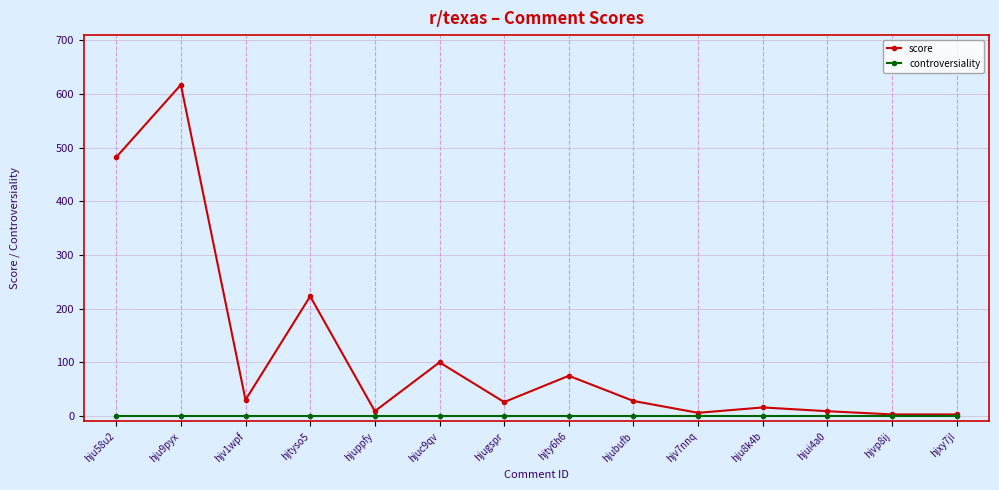

What is the lowest value of the score series?

3